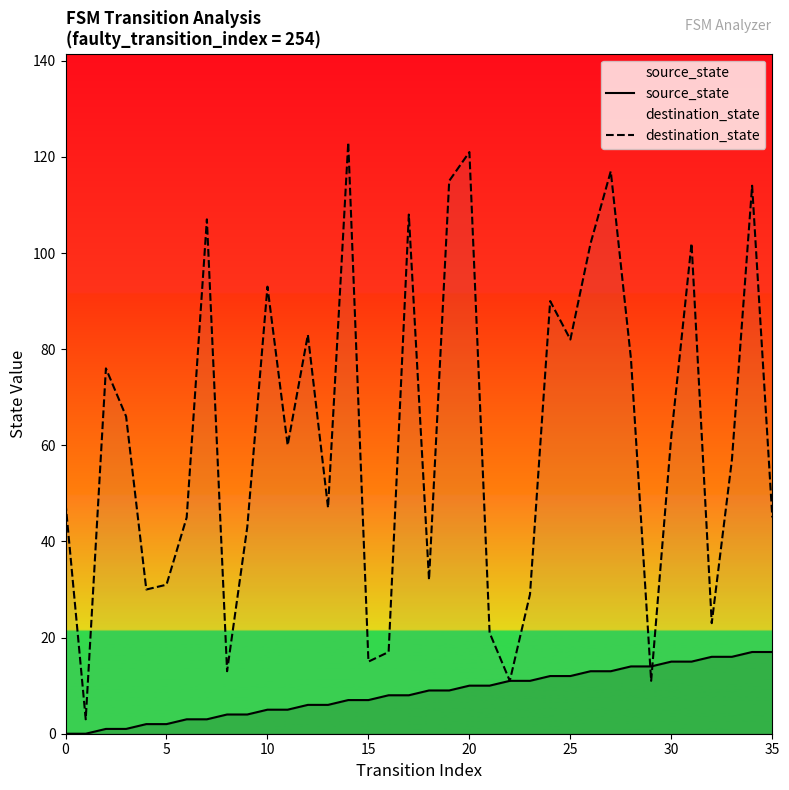

The value of destination_state at 5 is 51. True or false?

False